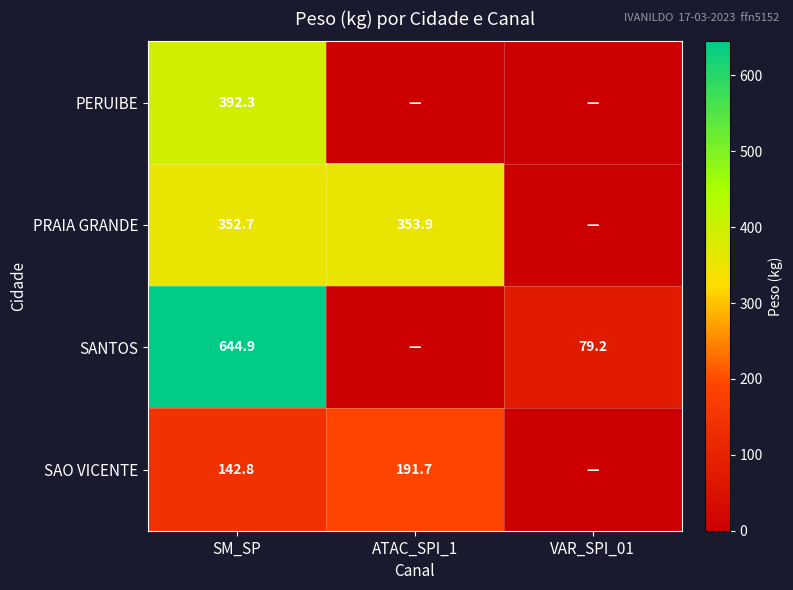

The PRAIA GRANDE series shows 353.9 at ATAC_SPI_1. True or false?

True